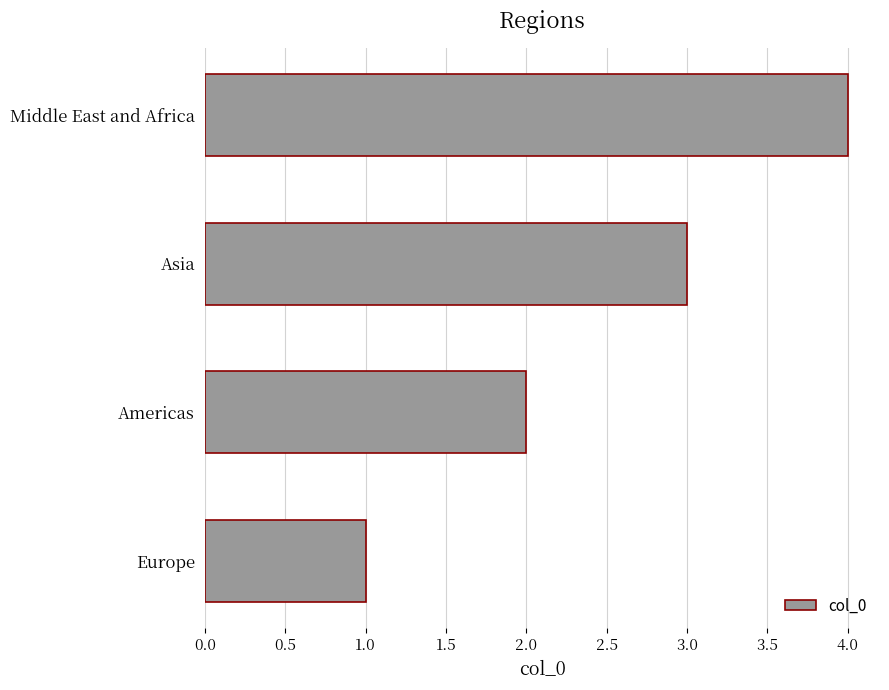

What is the difference between the maximum and minimum values?

3